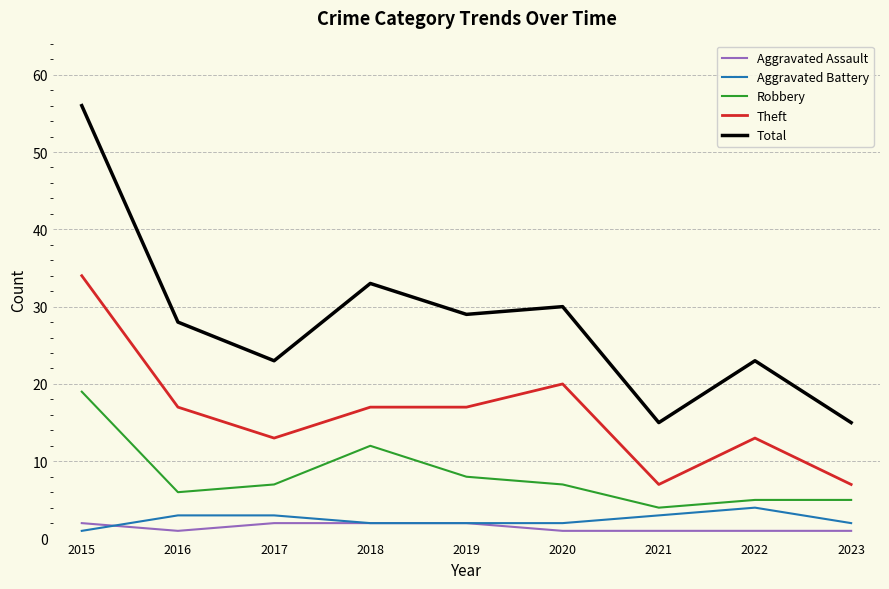

Between 2019 and 2020, which series saw the biggest shift?

Theft